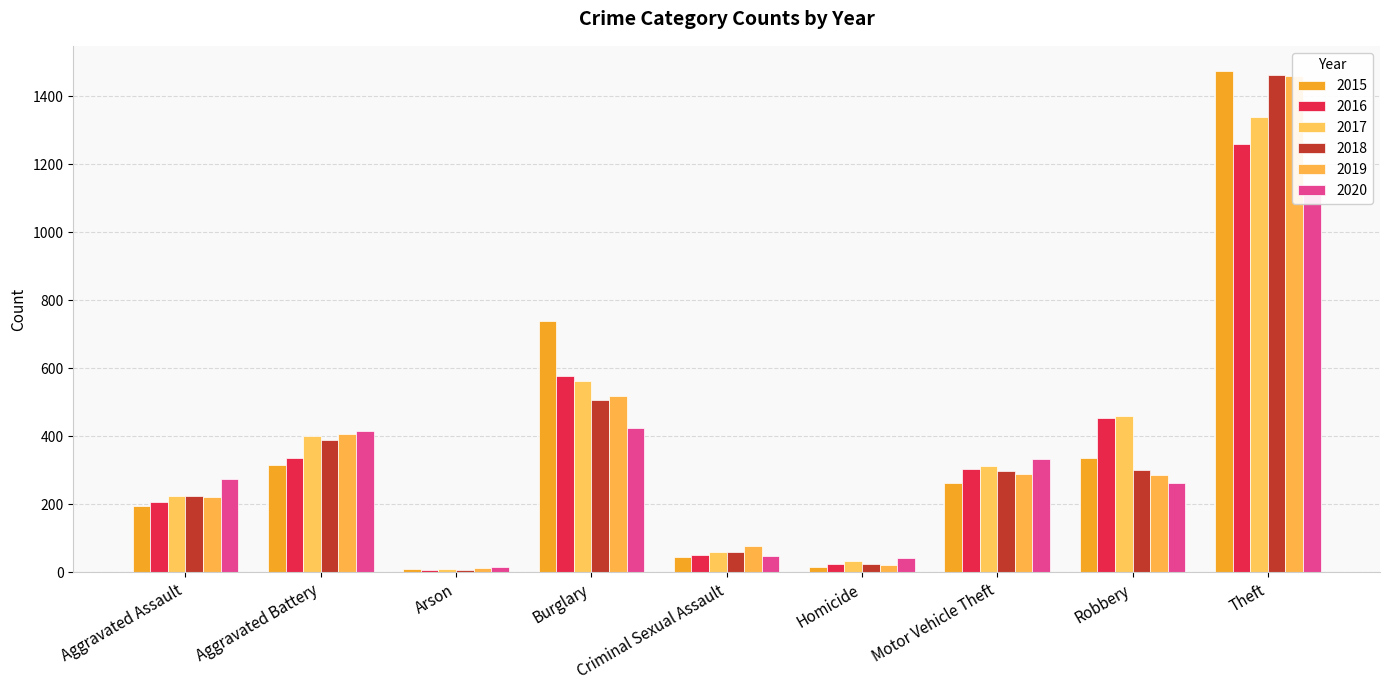

Is the value of 2020 at Homicide greater than the value of 2019 at Criminal Sexual Assault?

No